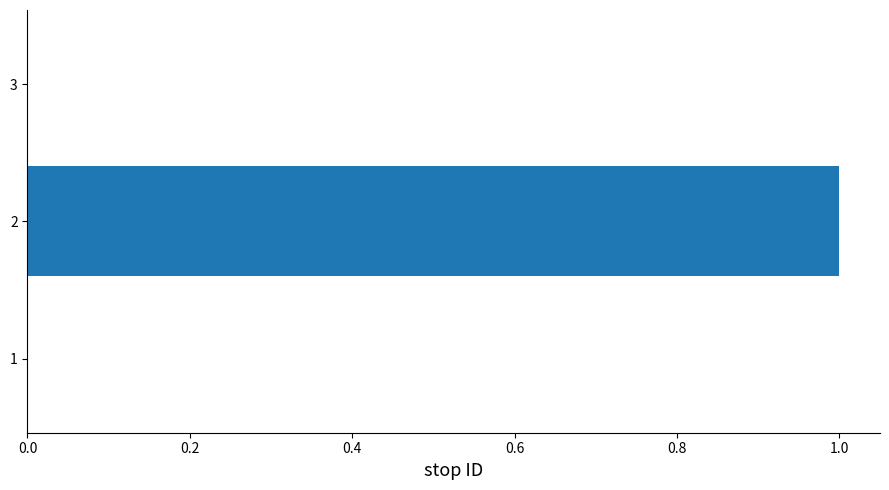

The chart shows a value of -1 at 1. True or false?

False